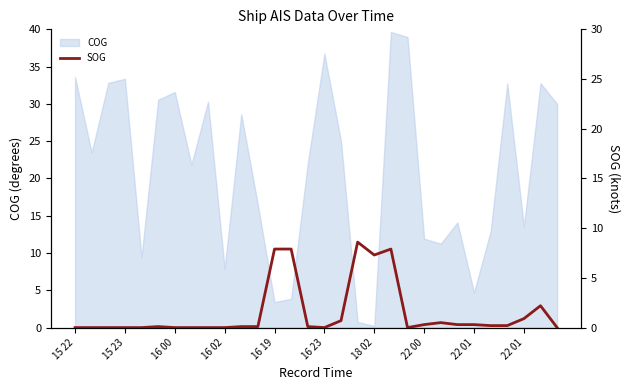

Reading left to right, what are all the values shown in this chart?

0.0	0.0	0.0	0.0	0.0	0.1	0.0	0.0	0.0	0.0	0.1	0.1	7.9	7.9	0.1	0.0	0.7	8.6	7.3	7.9	0.0	0.3	0.5	0.3	0.3	0.2	0.2	0.9	2.2	0.0